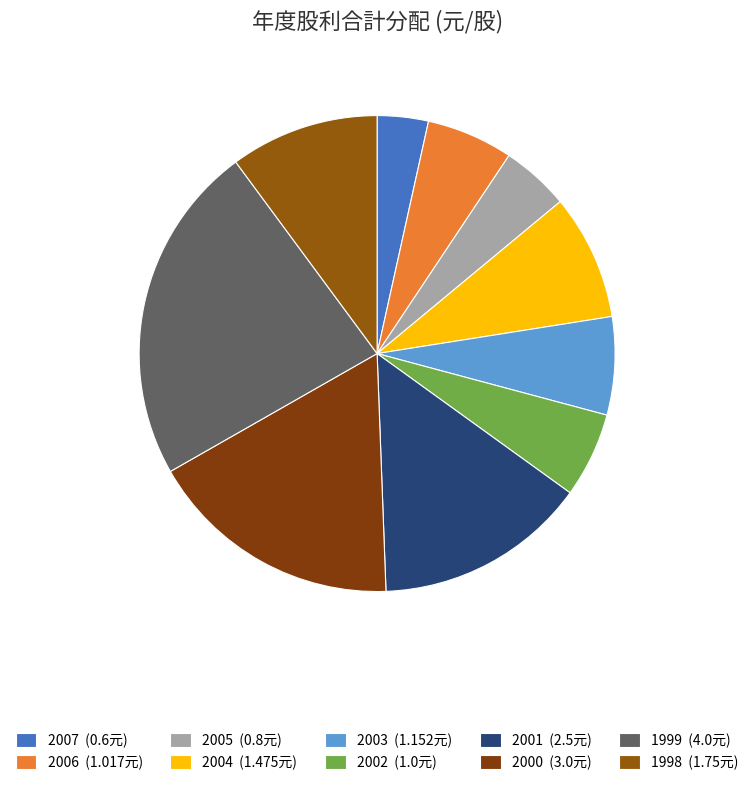

How much of the chart is everything except 2006?

94.1%